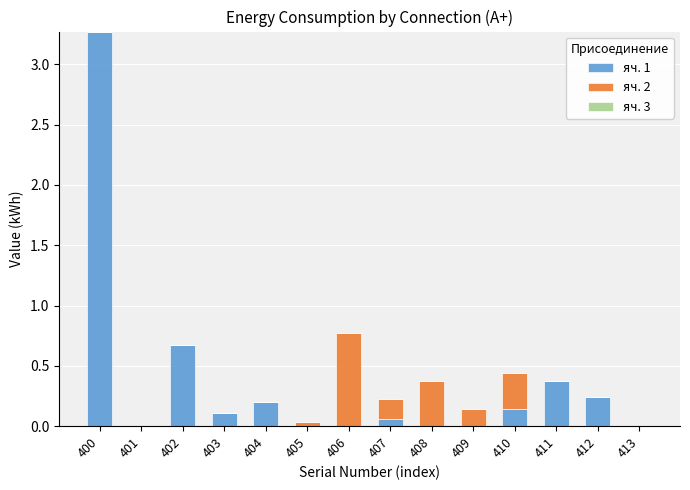

Where is яч. 1 nearest to the value 1?

402